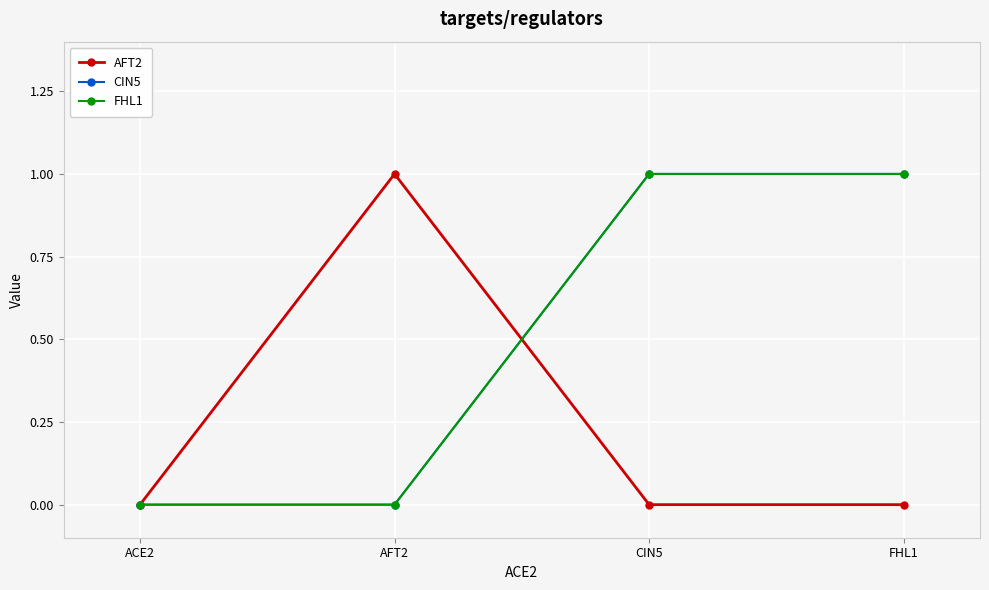

Reading left to right, extract all data points from this chart.

AFT2: ACE2=0	AFT2=1	CIN5=0	FHL1=0
CIN5: ACE2=0	AFT2=0	CIN5=1	FHL1=1
FHL1: ACE2=0	AFT2=0	CIN5=1	FHL1=1